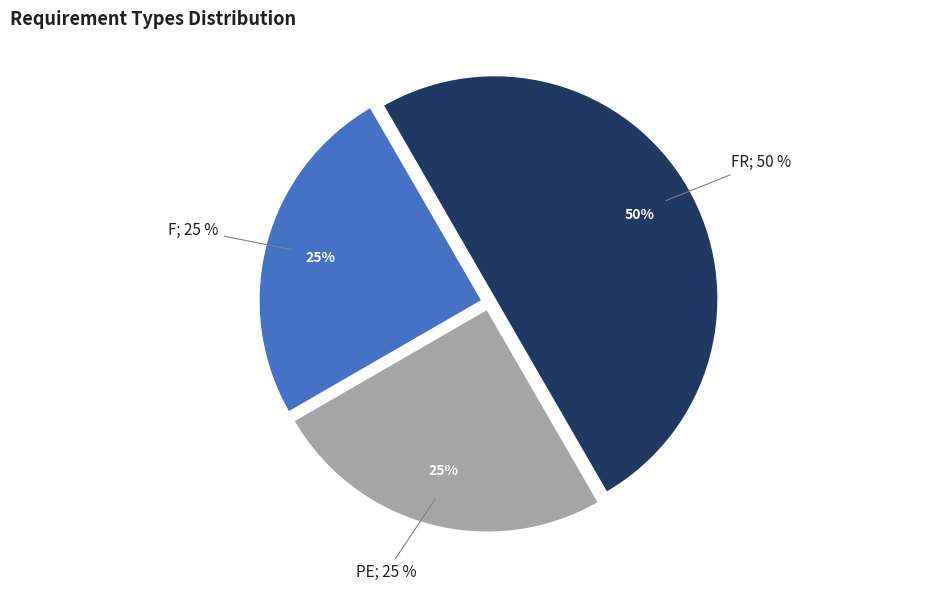

Which category has the smallest portion of the pie?

F